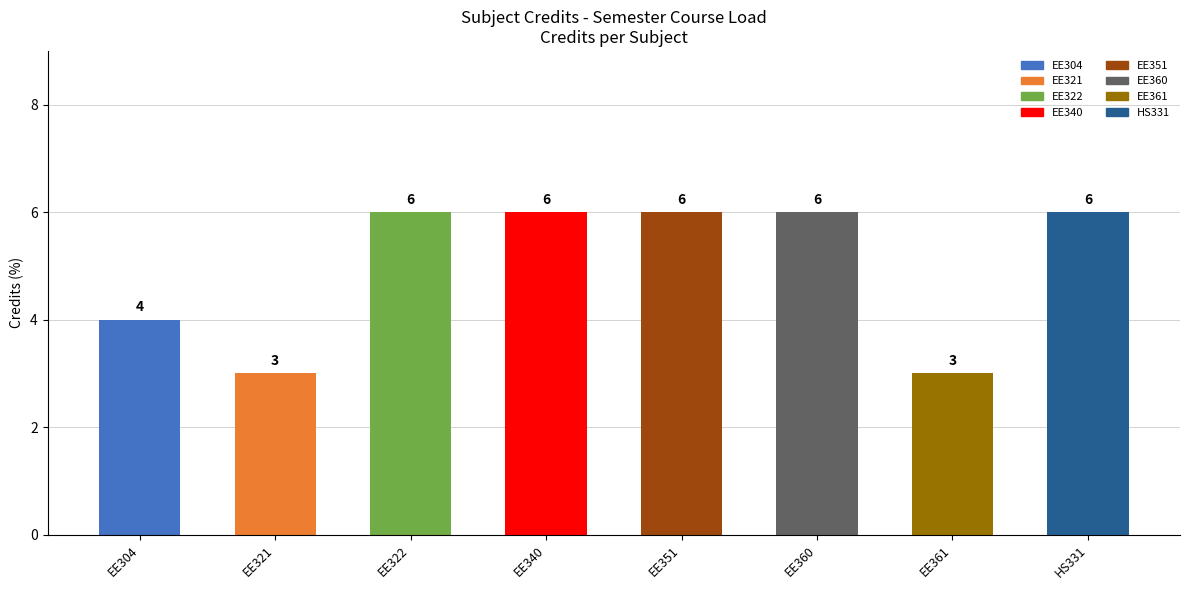

What is the value of the 3rd bar from the left?

6